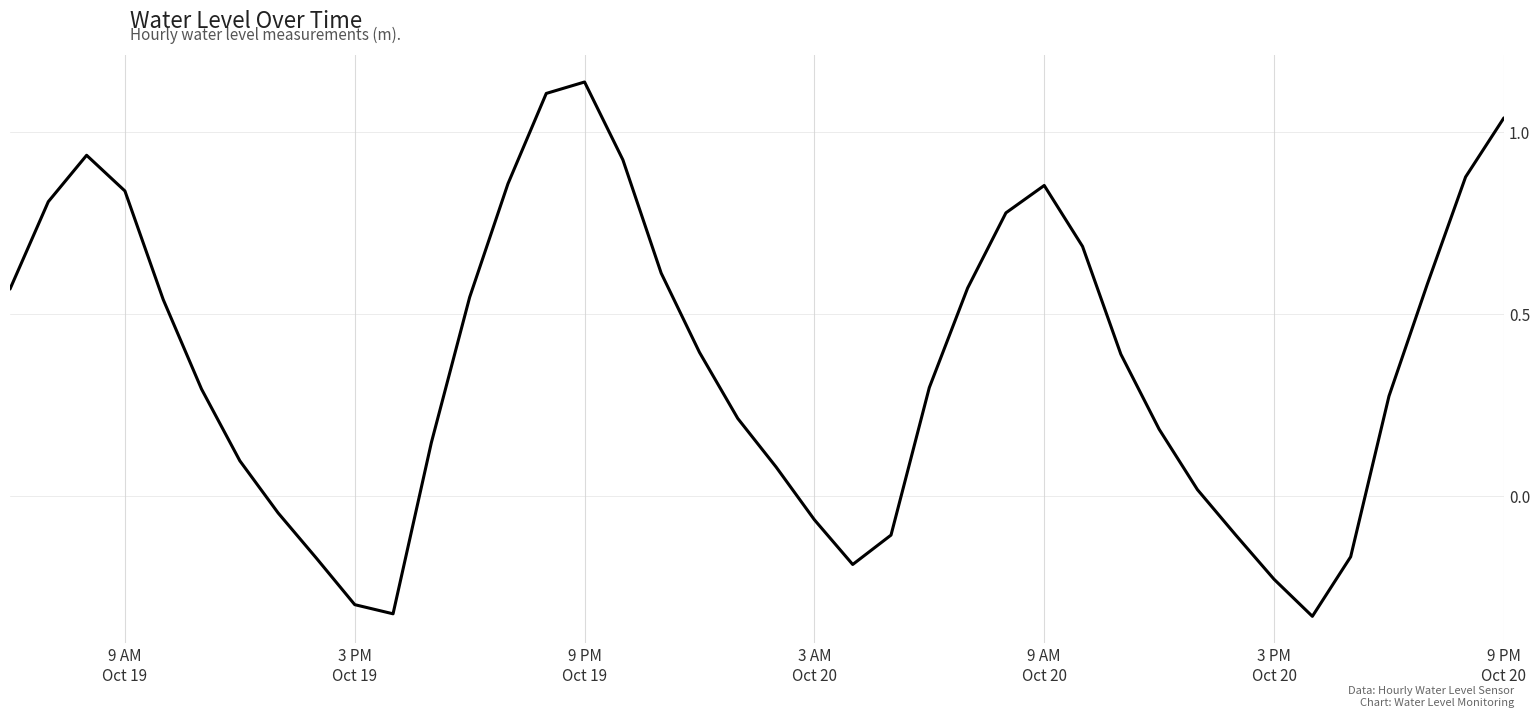

What is the difference between the maximum and minimum values?

1.5